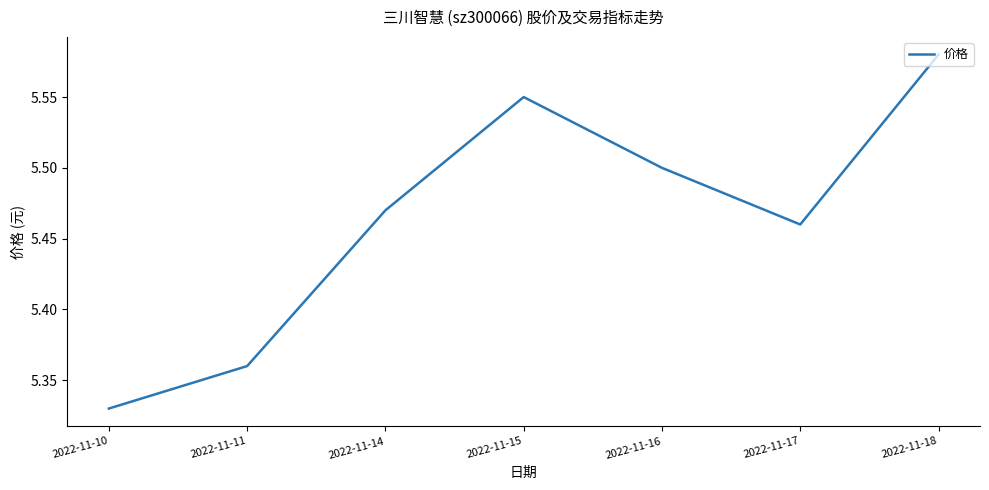

True or false: there are more than 2 points higher than both neighbors.

False